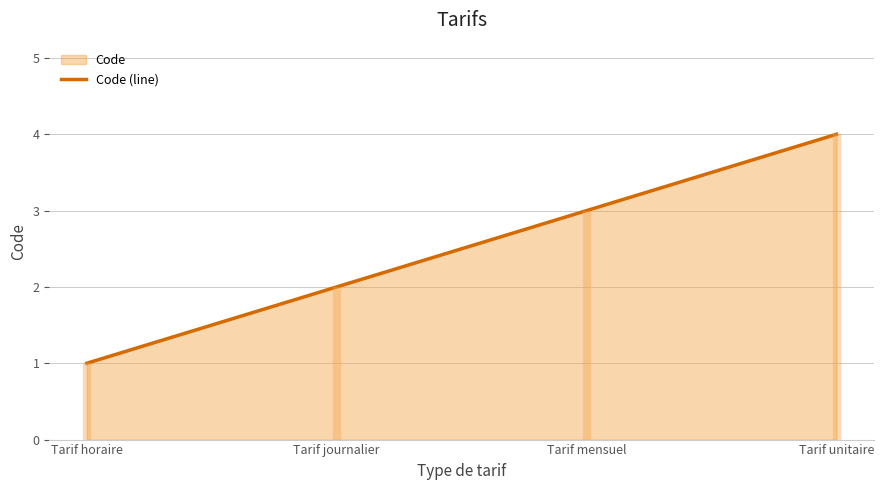

Does the chart have visible grid lines?

Yes